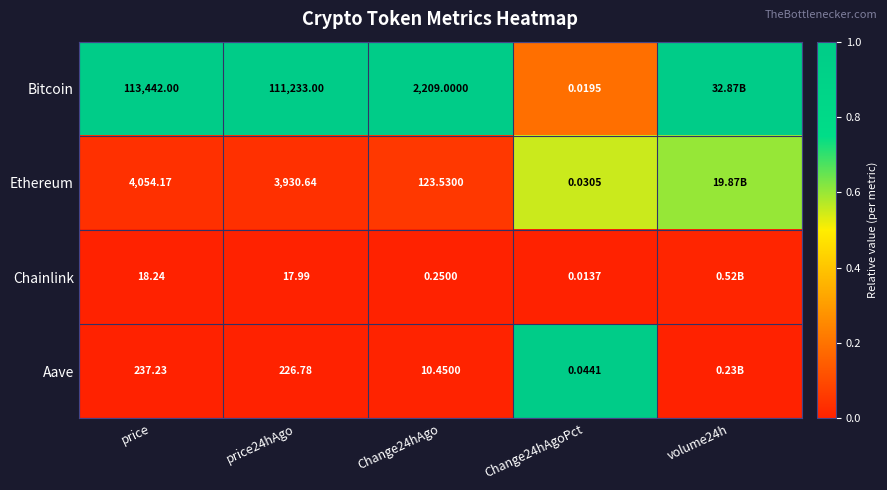

At price, list the series in order from largest to smallest.

Bitcoin, Ethereum, Aave, Chainlink